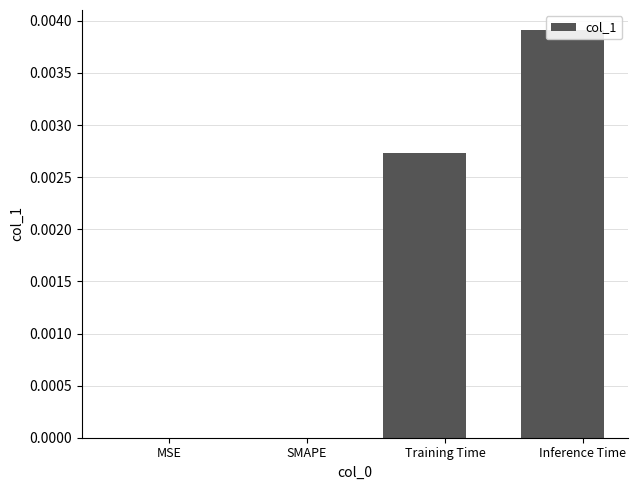

What is the label of the 3rd bar from the left?

Training Time